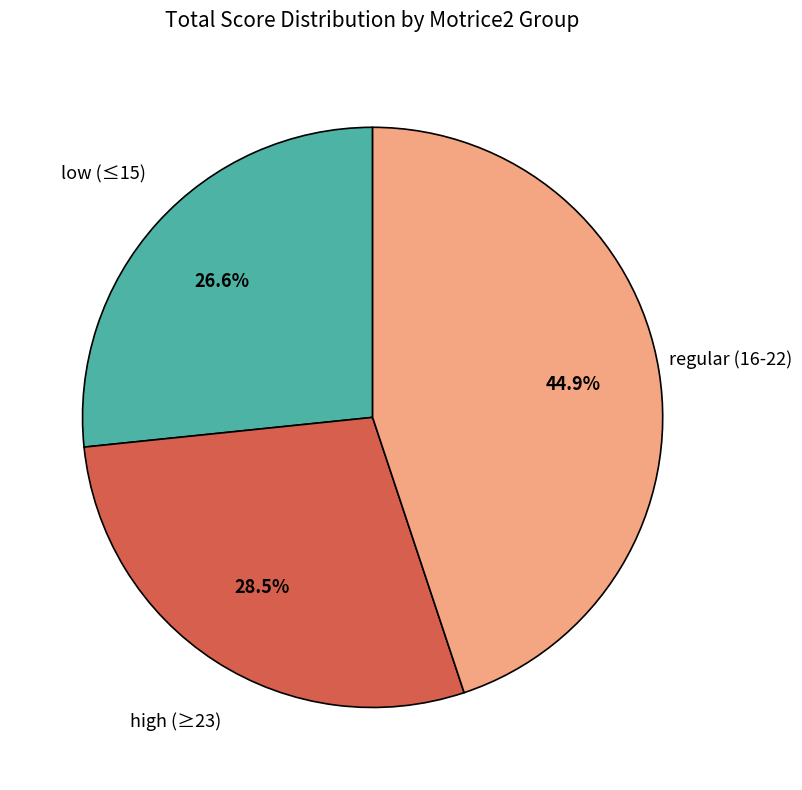

Is there a majority slice in this chart?

No